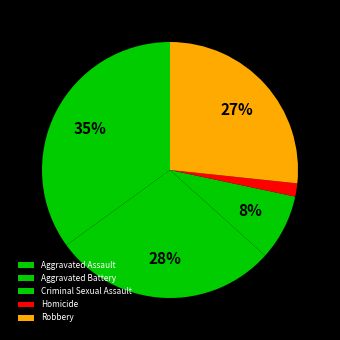

How much of the chart is everything except Homicide?

98.3%